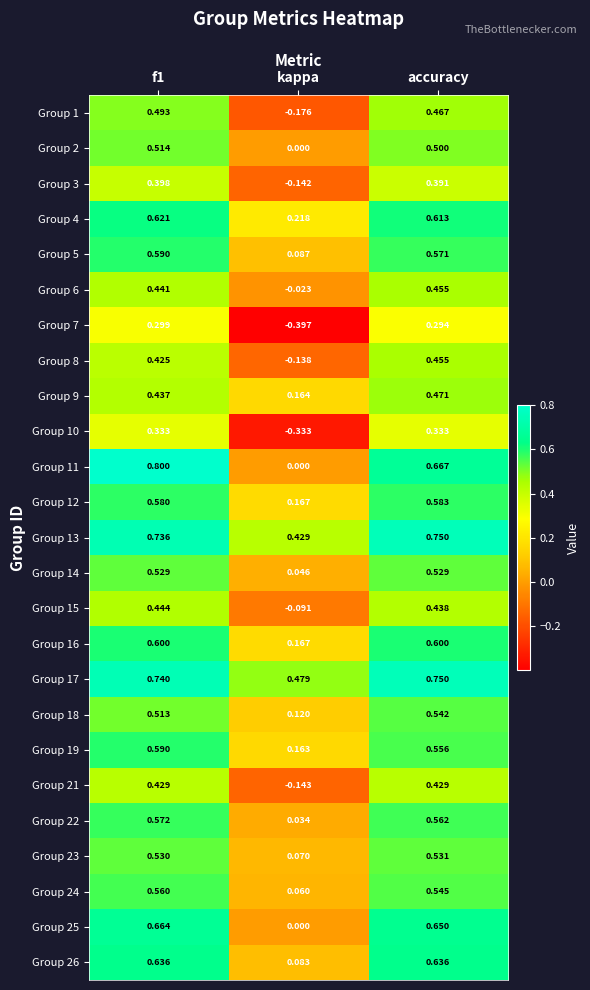

Is the value of Group 26 at accuracy greater than the value of Group 5 at accuracy?

Yes